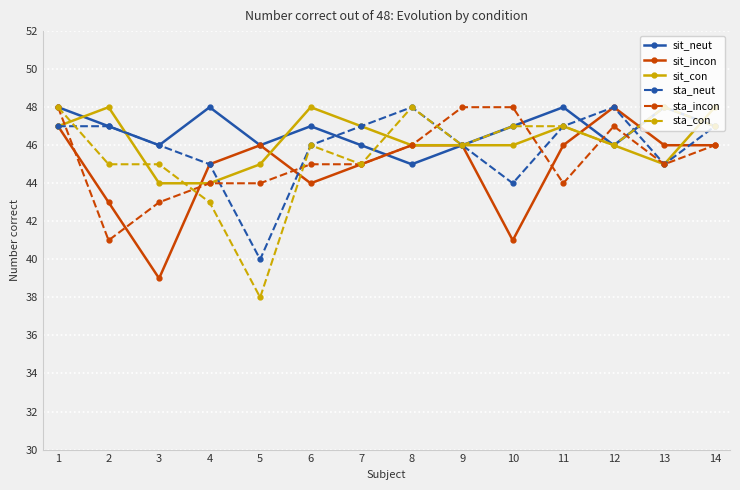

At which category is the sum across all series the highest?

1